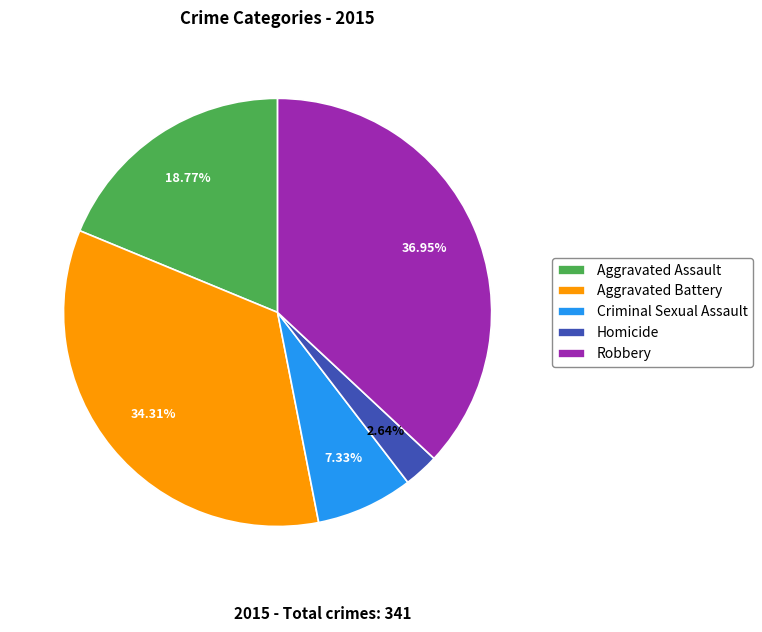

What percentage is the Criminal Sexual Assault slice, to the nearest percent?

7%